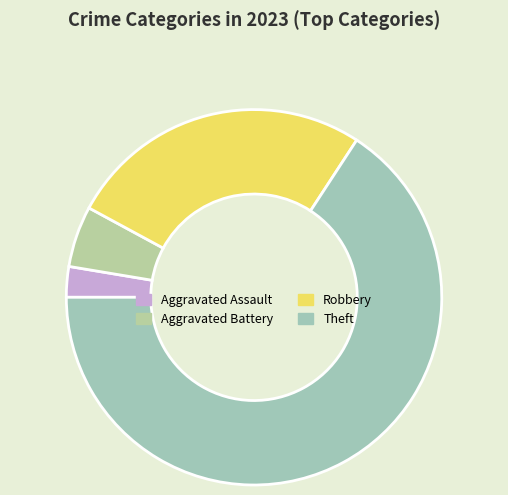

Rank the categories by value from highest to lowest.

Theft, Robbery, Aggravated Battery, Aggravated Assault